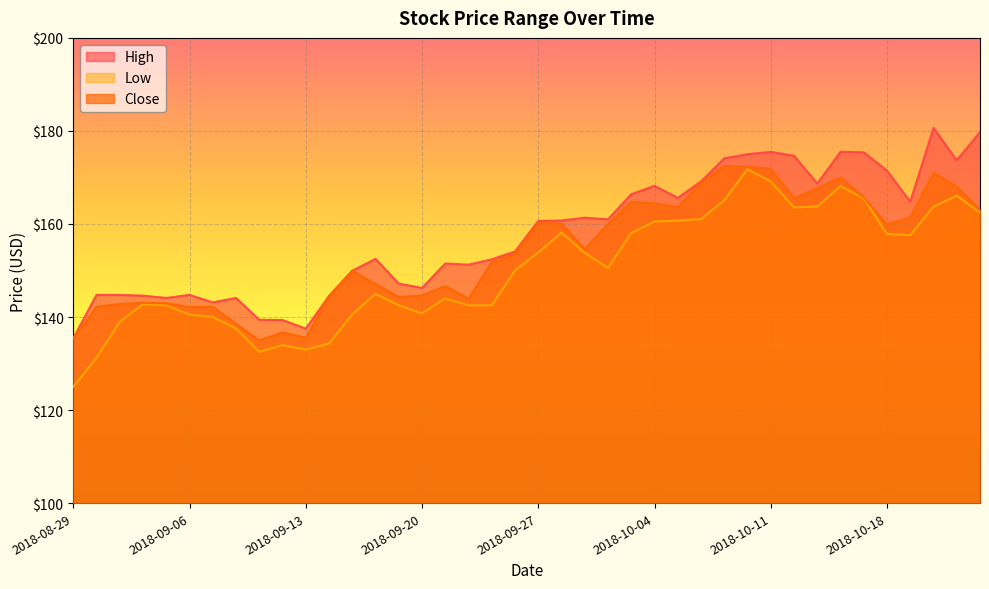

What is the approximate value of High at 2018-08-30?

144.8